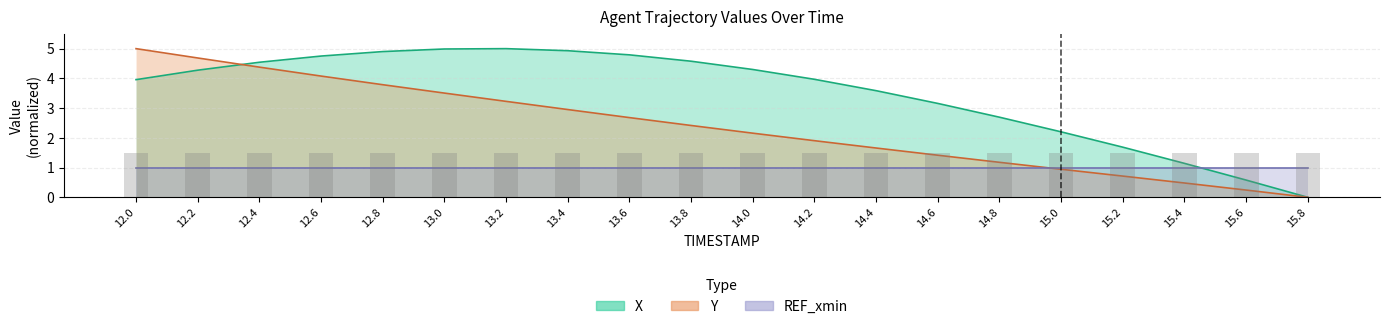

At which category does the chart reach its peak across all series?

13.2